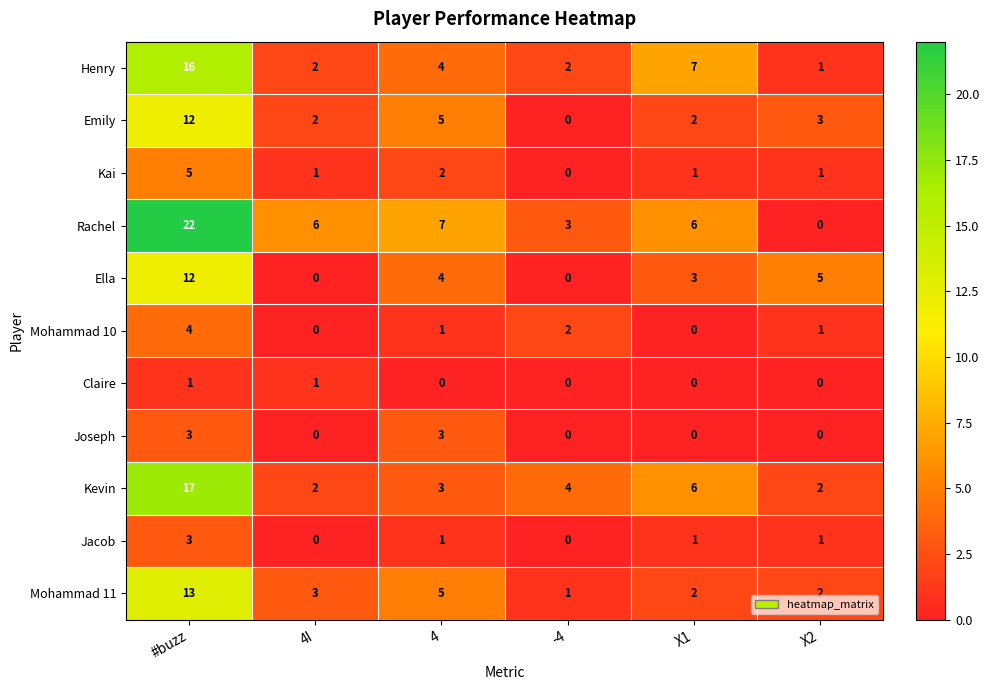

What is the difference between the maximum and second lowest values in the Henry series?

14